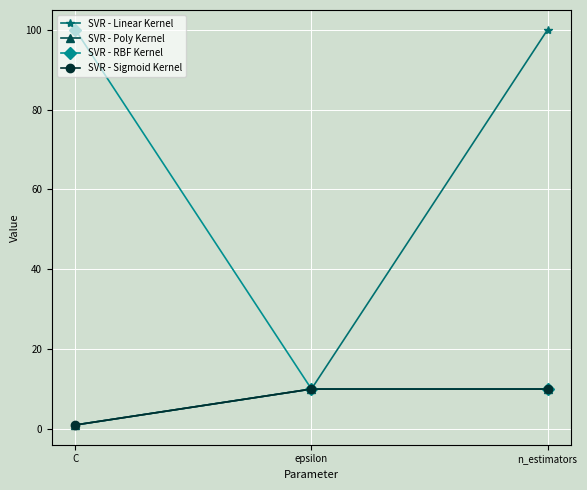

Rank the series by their maximum value, from lowest to highest.

SVR - Poly Kernel, SVR - Sigmoid Kernel, SVR - Linear Kernel, SVR - RBF Kernel